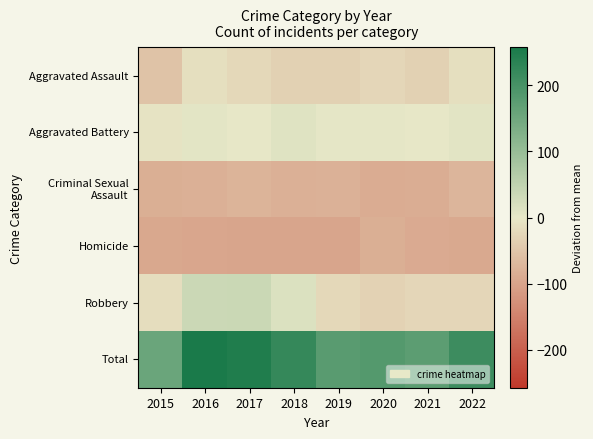

List the series in order of their peak value, highest first.

Total, Robbery, Aggravated Battery, Aggravated Assault, Criminal Sexual Assault, Homicide